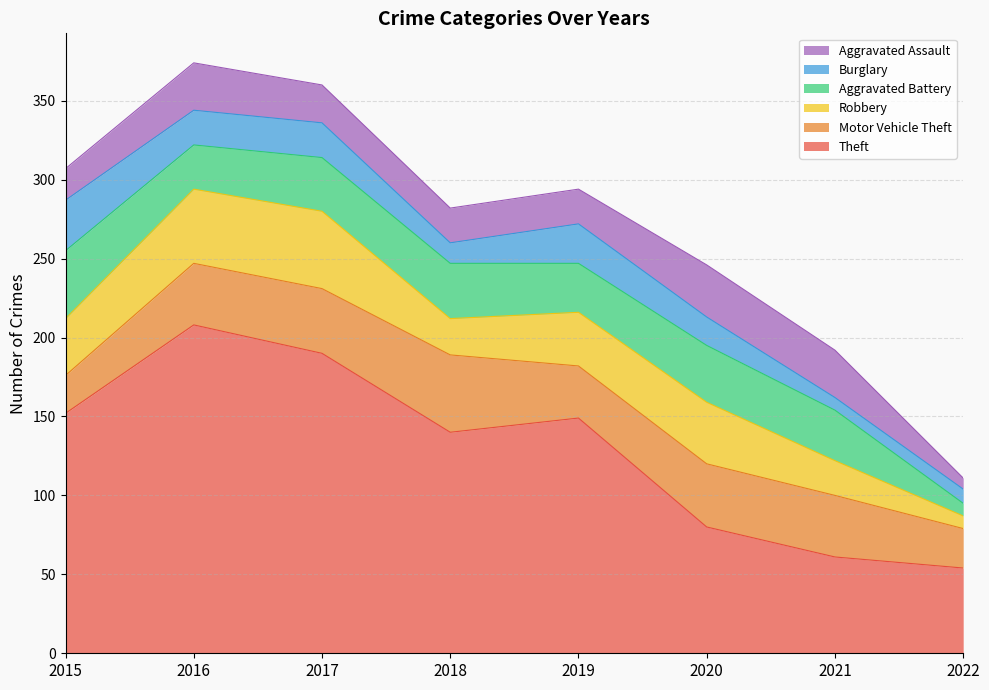

Where is the first local minimum for Theft?

2018